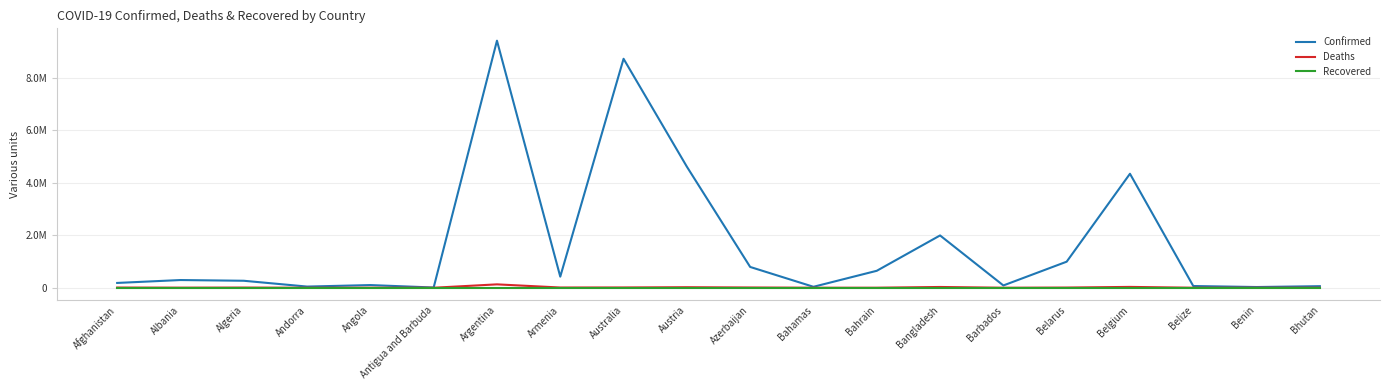

What is the spread (max minus min) of values at Azerbaijan?

793388